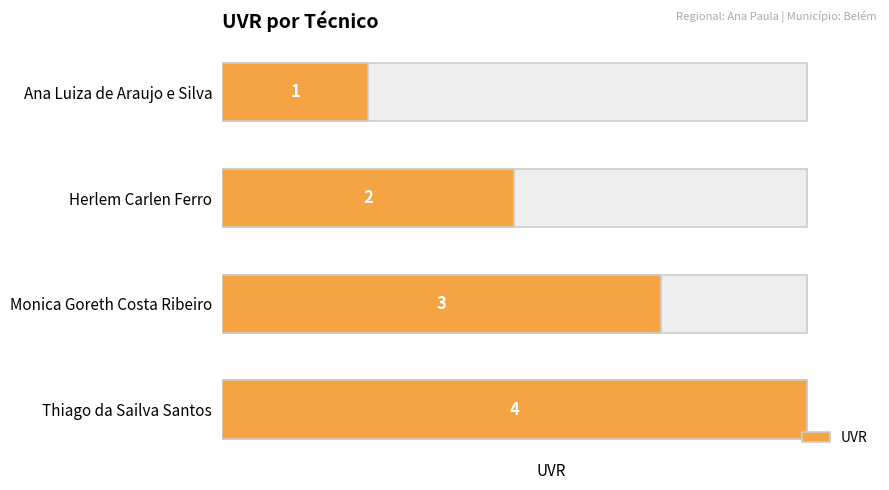

What is the sum of all values?

10